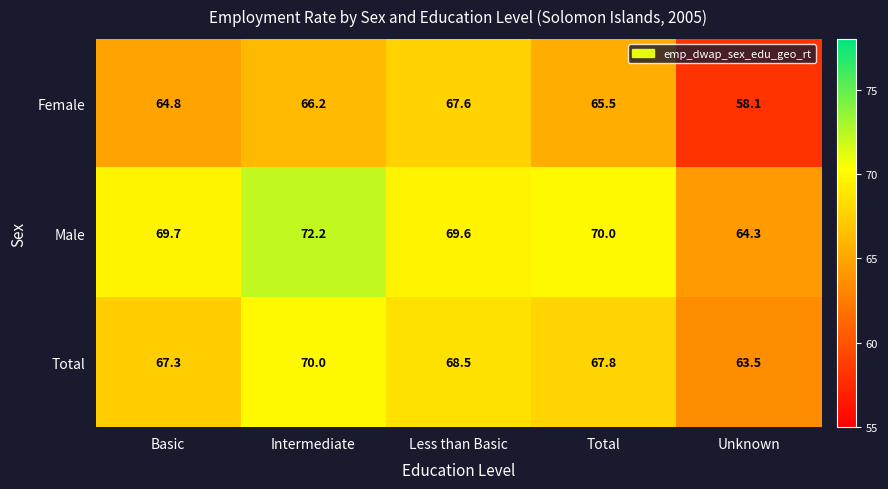

What is the total value across all series at Unknown?

185.9